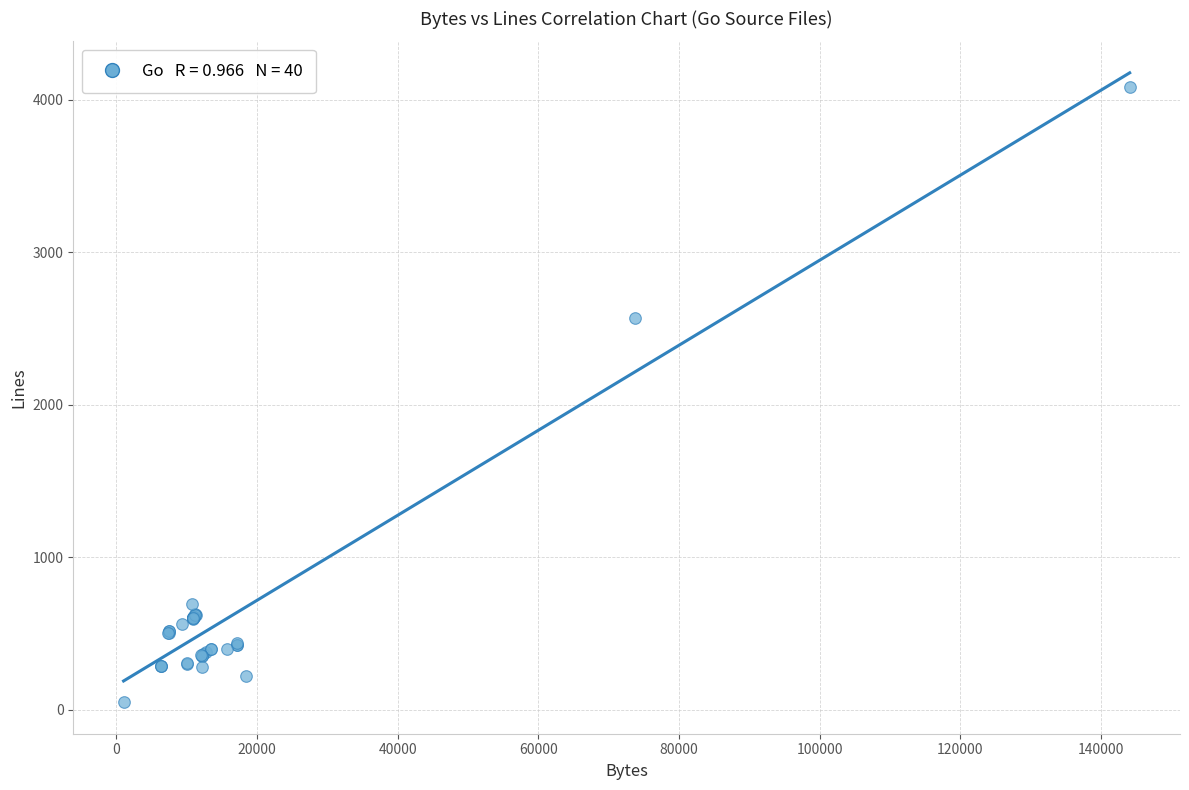

What Y value in the scatter plot is closest to 2066?

2569